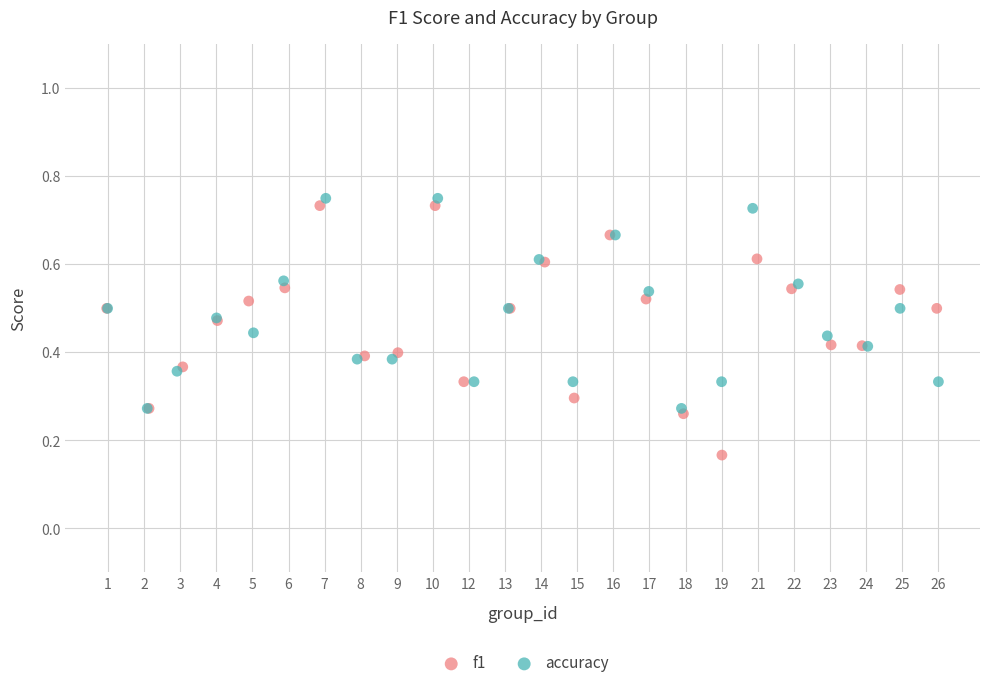

Which series has the largest Y range (max minus min)?

f1